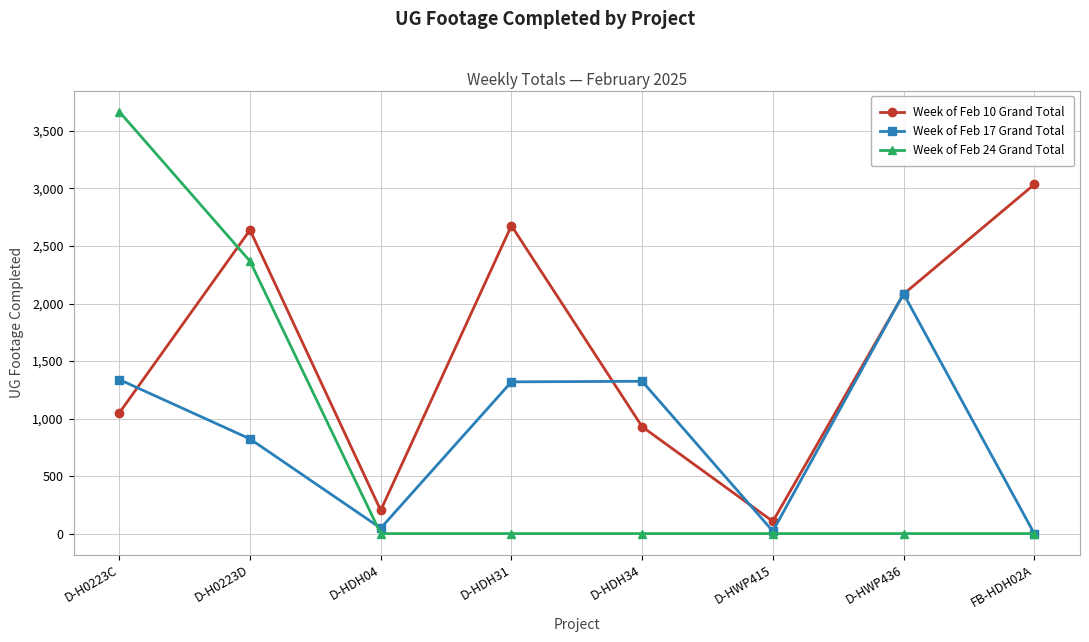

True or false: Week of Feb 10 Grand Total has more than 0 interior local peaks.

True